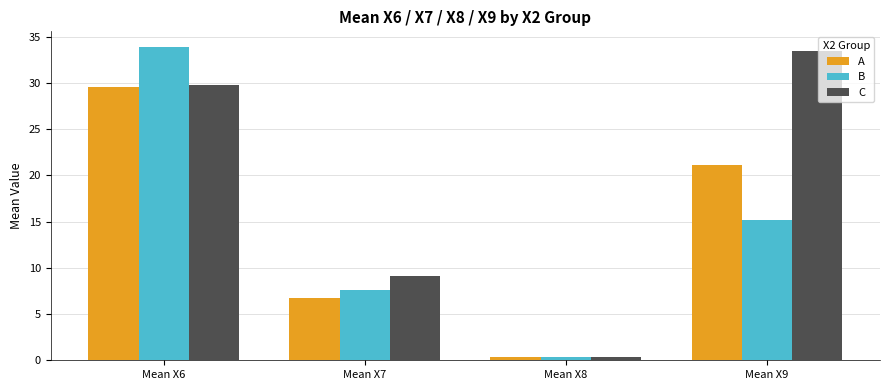

What is the difference between the maximum and minimum values in the B series?

33.5